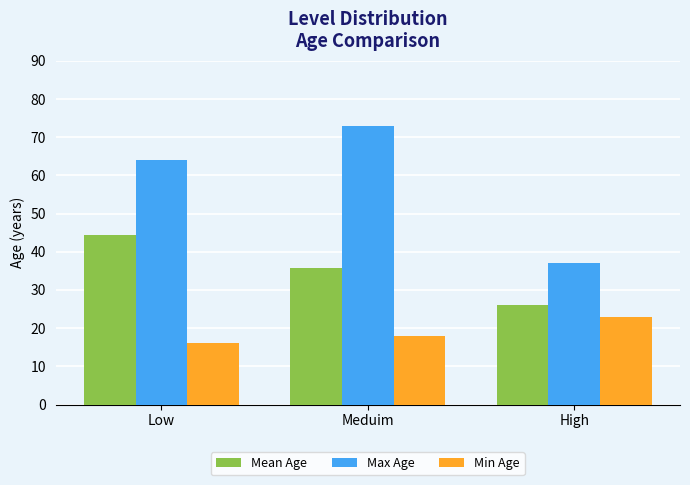

How many bars are there in total?

9